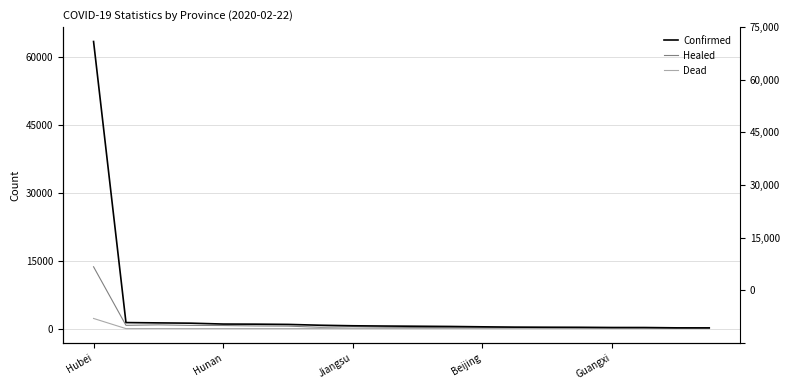

What value does the Confirmed series have at Beijing, to the nearest 100?

400